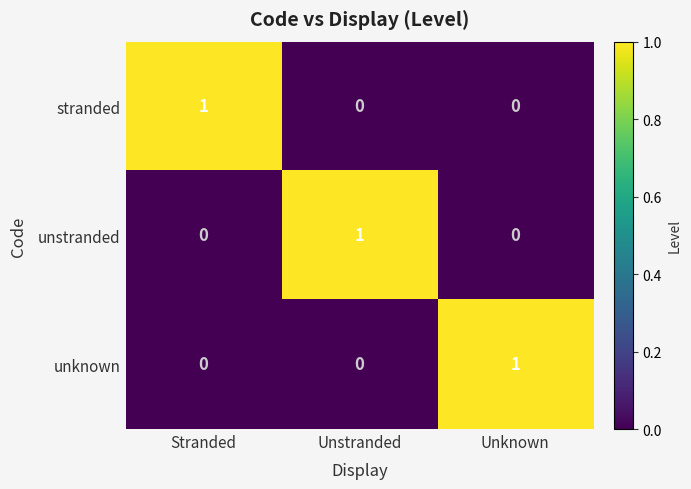

The unknown series shows -1 at Unstranded. True or false?

False